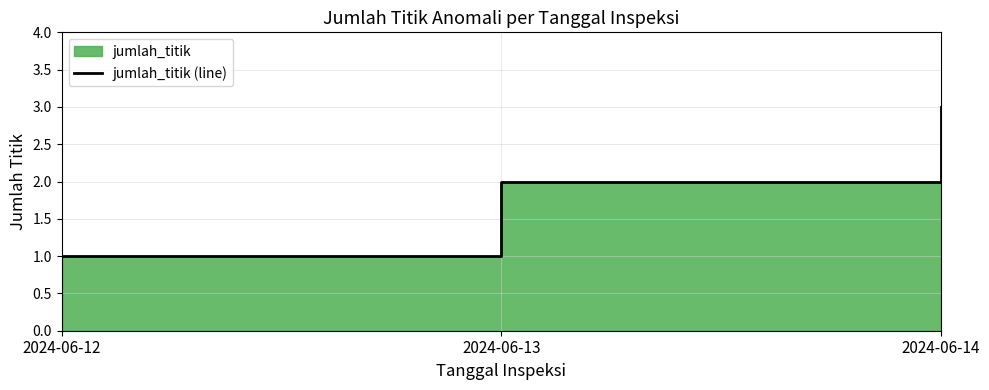

What is the value of the 1st point from the left?

1